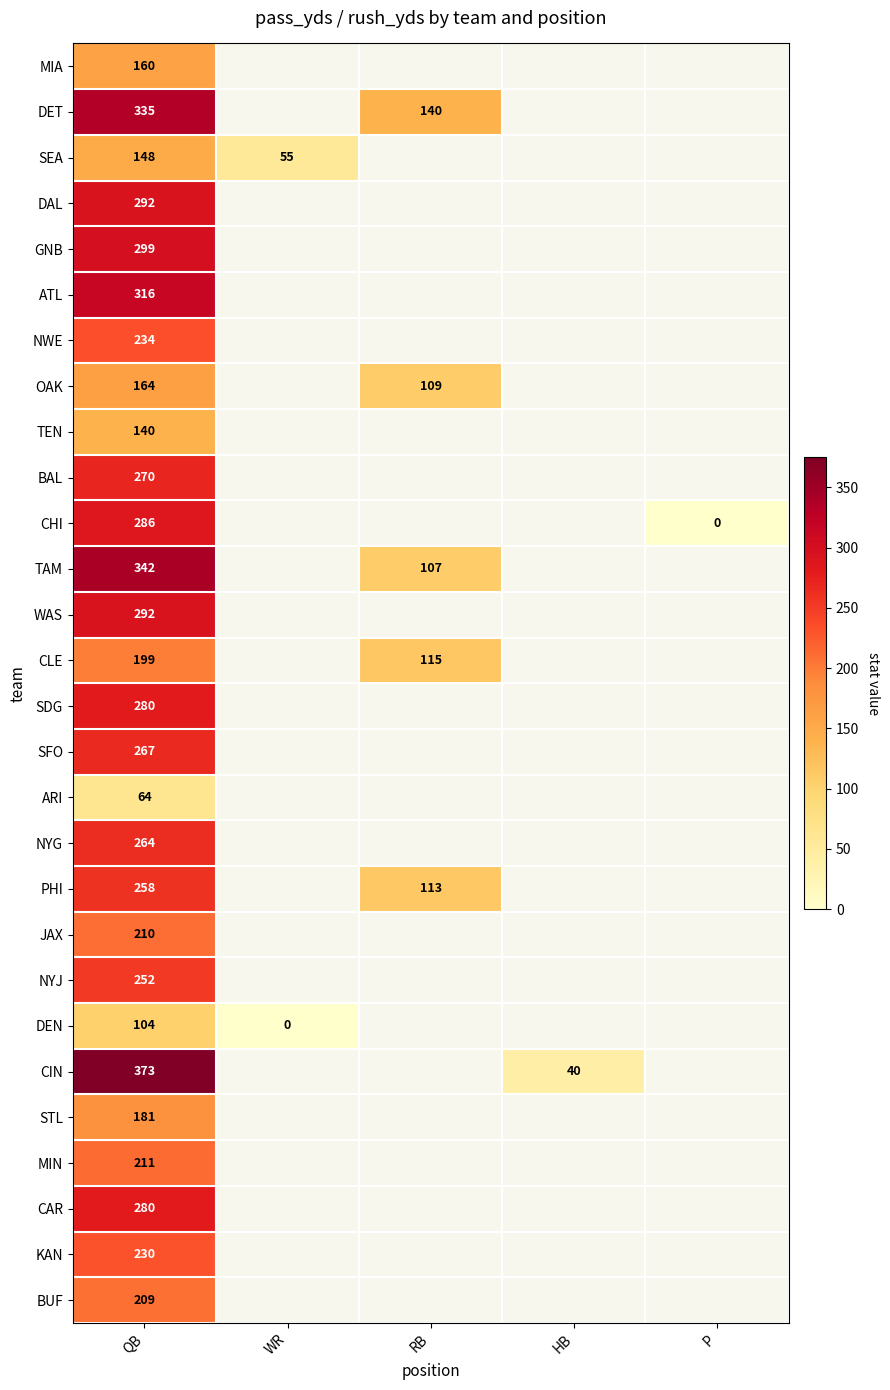

Is it true that MIN equals 91.7 at QB?

False